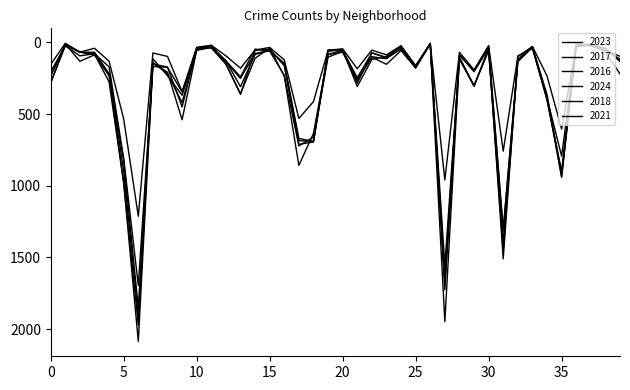

Reading right to left, what are all the values shown in this chart?

2023: 220	66	22	16	901	404	35	135	1316	49	305	102	1556	10	180	57	153	103	265	68	84	635	858	236	39	111	358	153	35	56	540	208	144	1853	823	228	87	132	11	232
2017: 134	43	20	30	936	392	31	119	1401	58	301	110	1726	12	166	46	108	72	285	49	63	695	711	162	50	85	309	128	33	46	420	218	142	1972	978	233	87	69	17	235
2016: 124	42	11	26	908	384	33	126	1448	42	305	118	1948	12	162	32	97	119	308	54	84	690	686	157	49	55	363	147	39	40	451	172	151	2086	983	276	83	65	20	282
2024: 126	41	22	16	605	234	28	100	759	23	192	69	960	7	167	23	87	54	184	45	55	413	531	122	35	54	180	94	20	34	344	98	74	1213	535	132	41	68	6	154
2018: 118	49	24	15	794	388	43	94	1510	42	205	87	1672	9	164	26	105	74	246	55	52	691	670	145	60	47	240	129	34	41	369	233	115	1912	898	218	69	69	19	281
2021: 97	54	14	15	941	363	31	123	1303	25	197	89	1660	6	175	43	114	100	262	63	103	661	722	231	60	77	251	134	21	49	346	174	168	1695	811	171	79	94	25	203